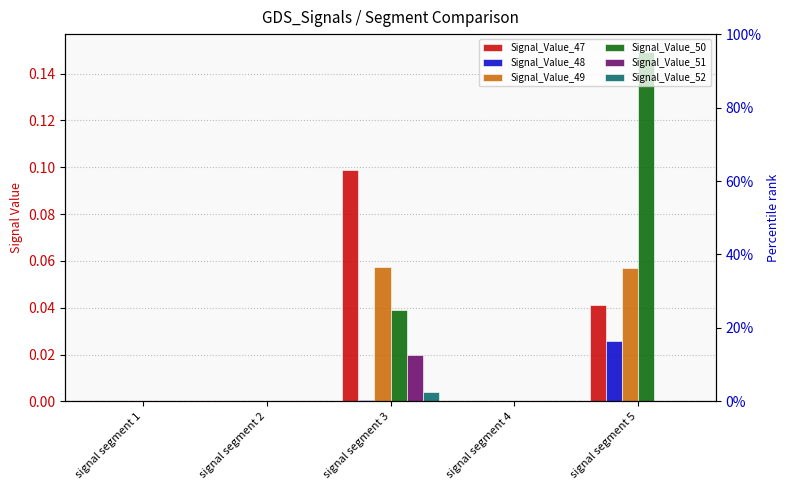

Which series has the largest total across all categories?

Signal_Value_50